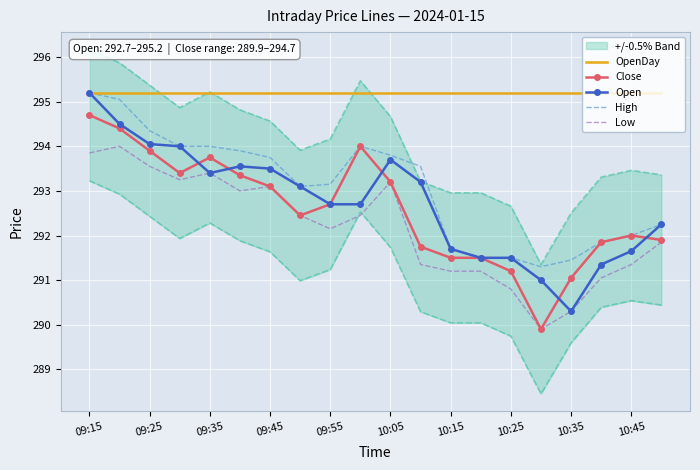

What is the value of the Close point at the 2nd from the left?

294.4